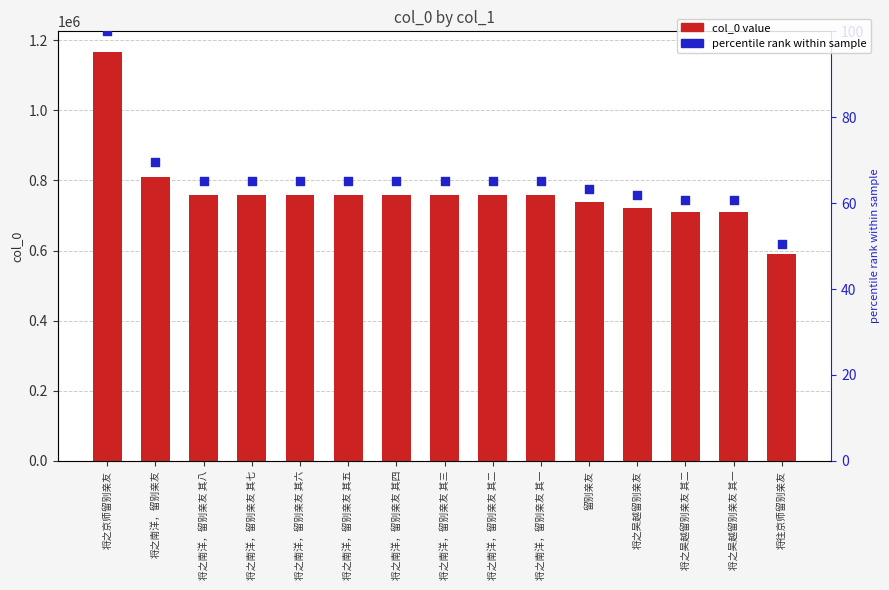

Which series has the largest total across all categories?

col_0